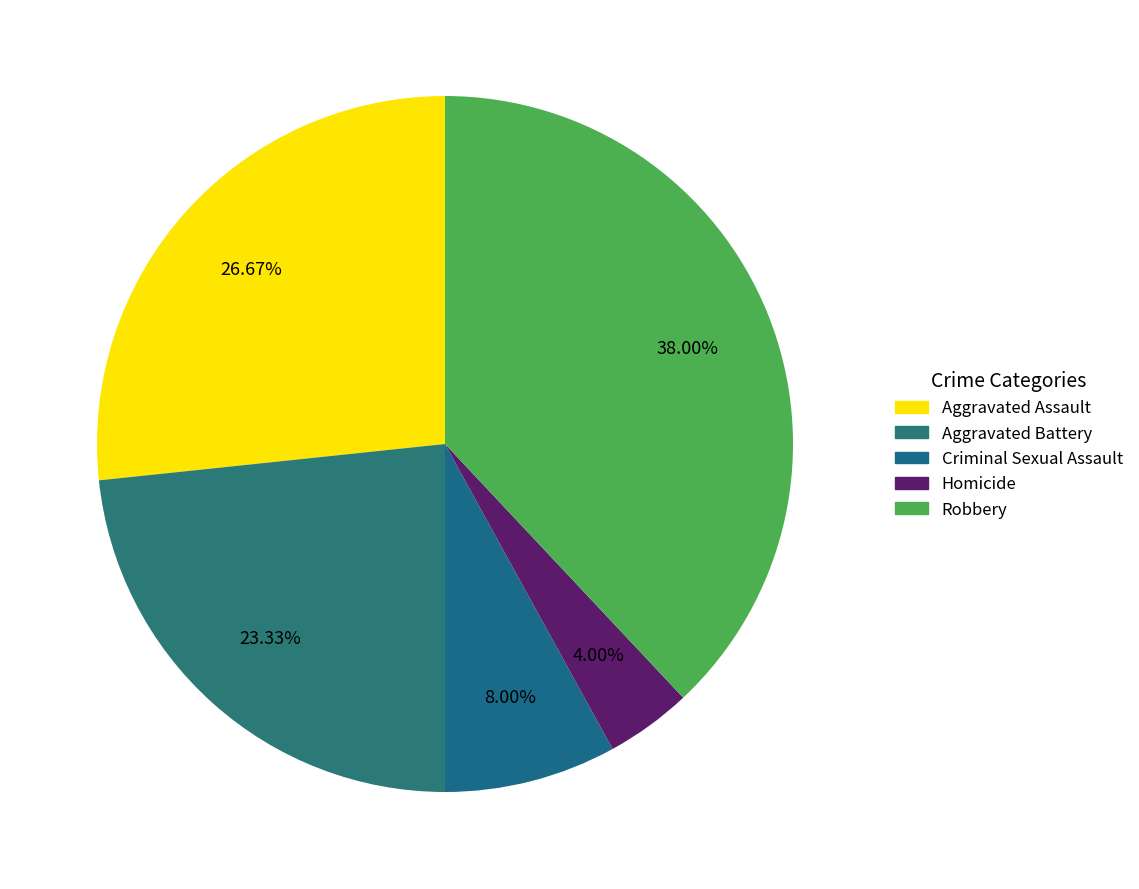

What is the change in value from Criminal Sexual Assault to Robbery?

+45